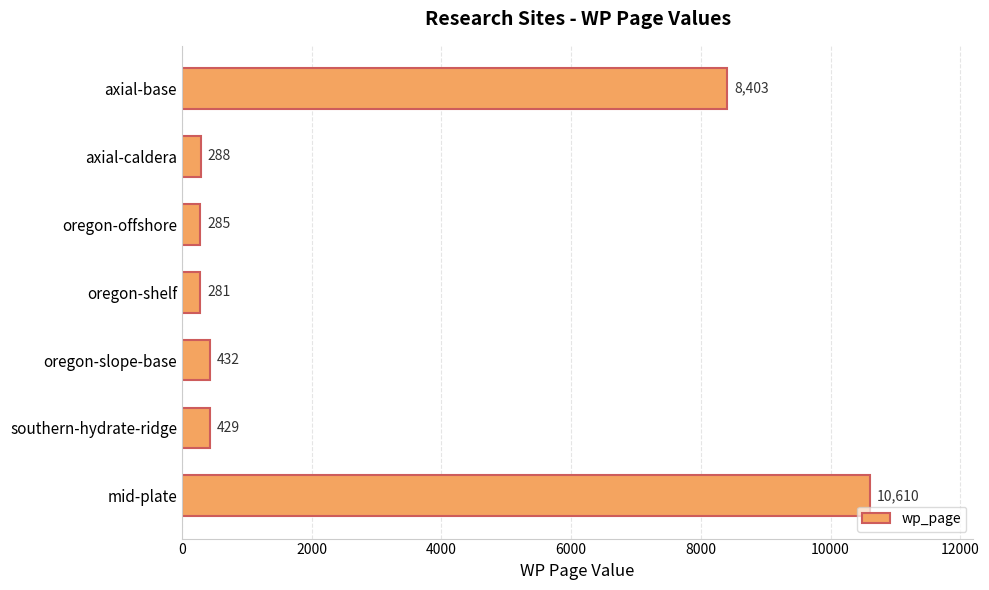

What is the label of the 5th bar from the bottom?

oregon-offshore